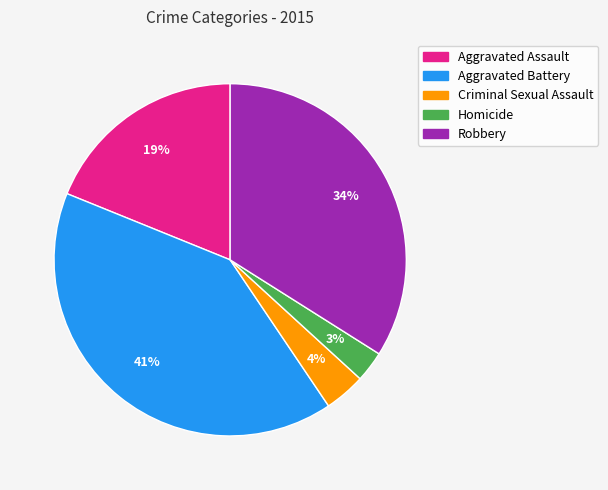

True or false: Robbery accounts for 43% of the total.

False